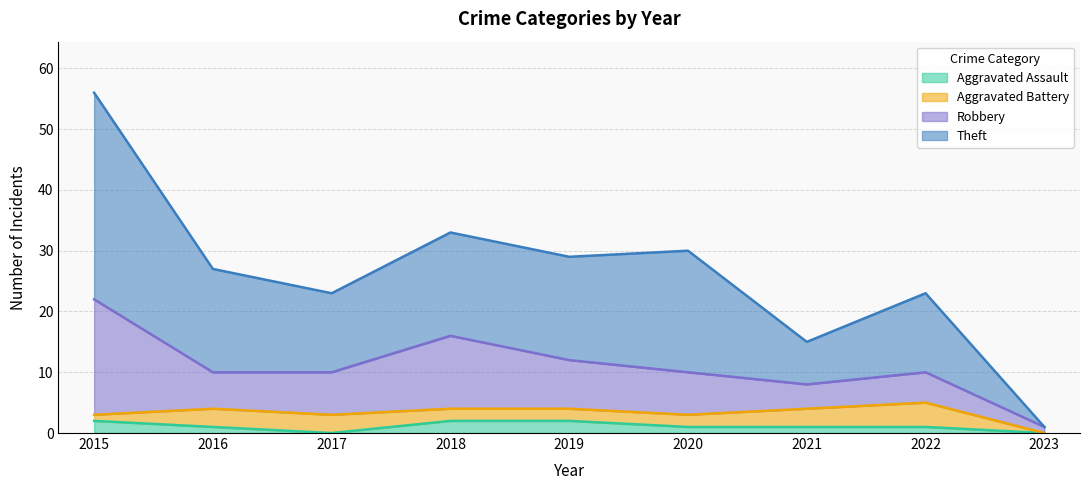

How many values in the Aggravated Battery series exceed 2?

4